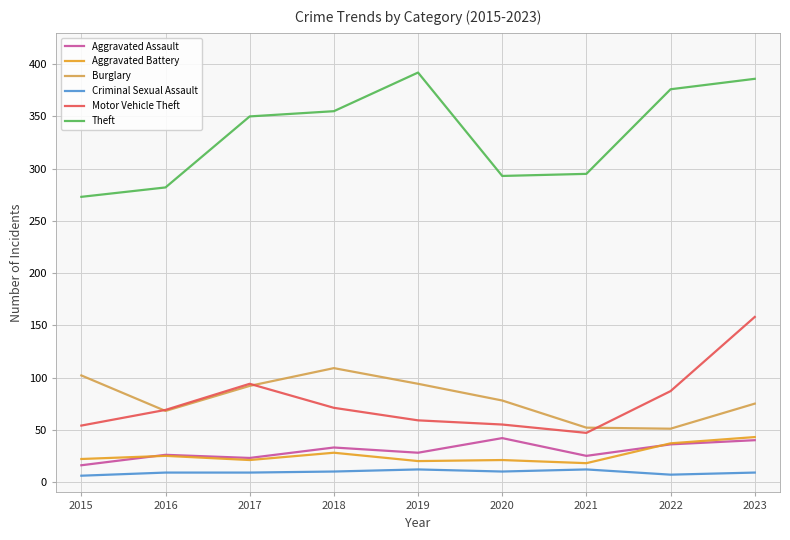

What is the difference between the maximum and minimum values in the Motor Vehicle Theft series?

111